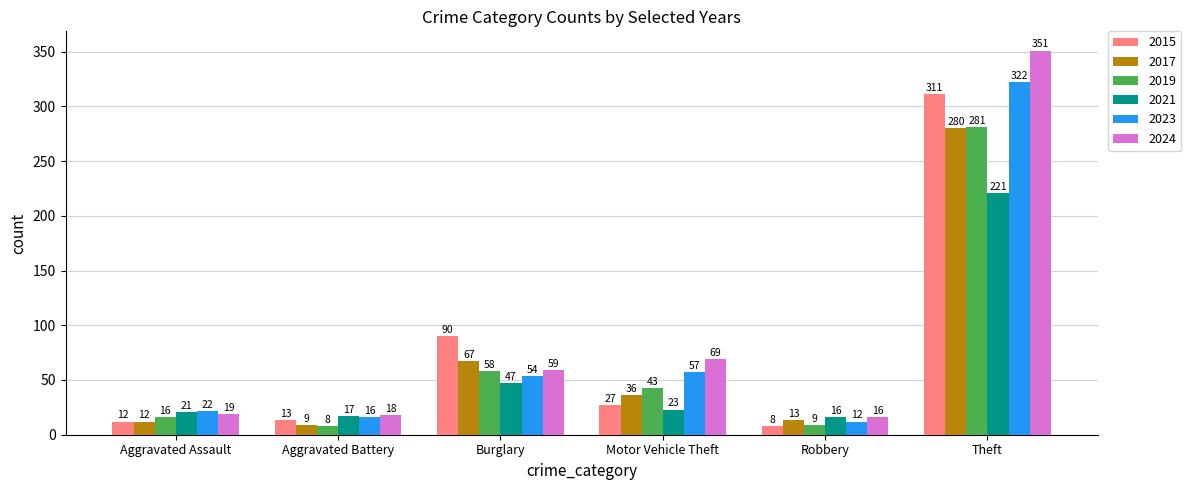

At which label does 2024 reach its minimum?

Robbery